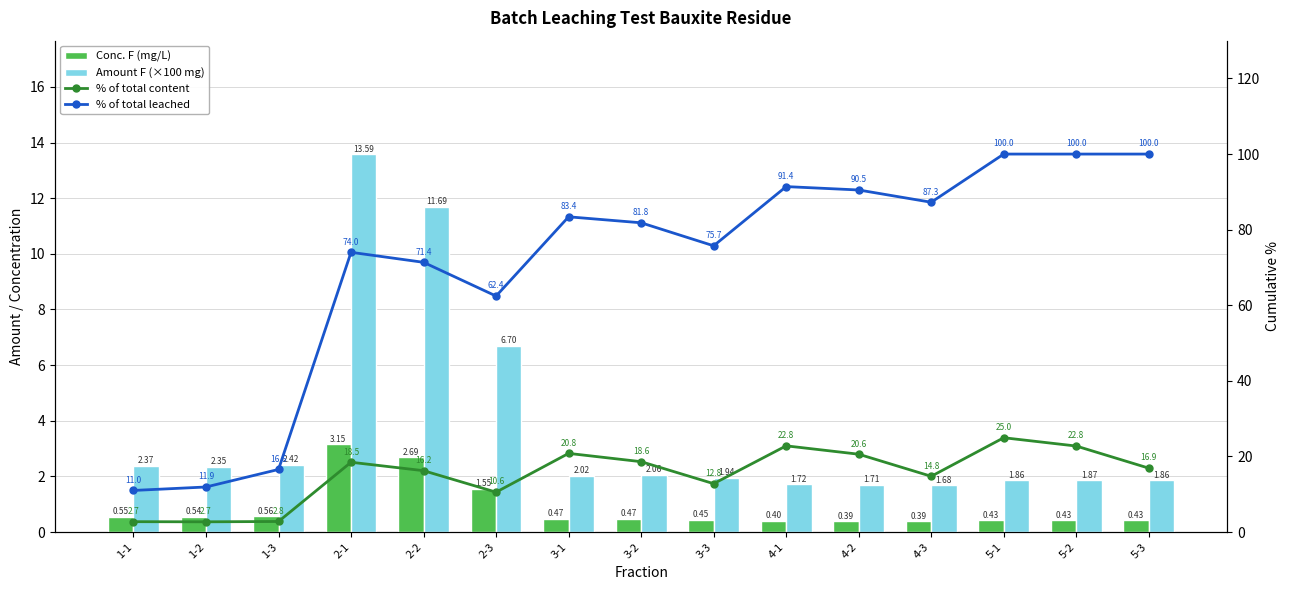

Rank the categories by Conc. F (mg/L) value from highest to lowest.

2-1, 2-2, 2-3, 1-3, 1-1, 1-2, 3-1, 3-2, 3-3, 5-1, 5-2, 5-3, 4-1, 4-2, 4-3